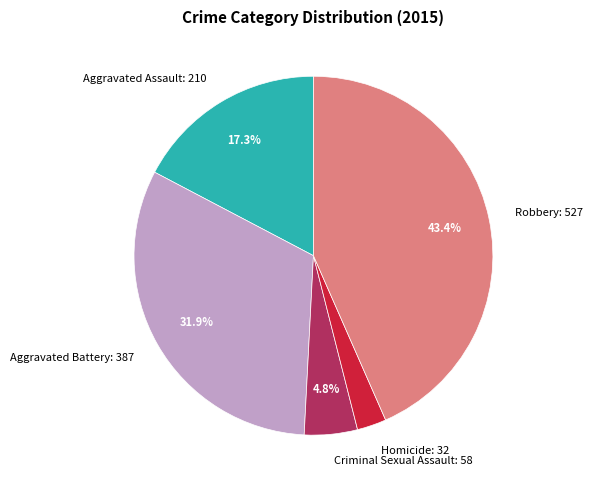

Which has a higher value, Robbery or Aggravated Assault?

Robbery